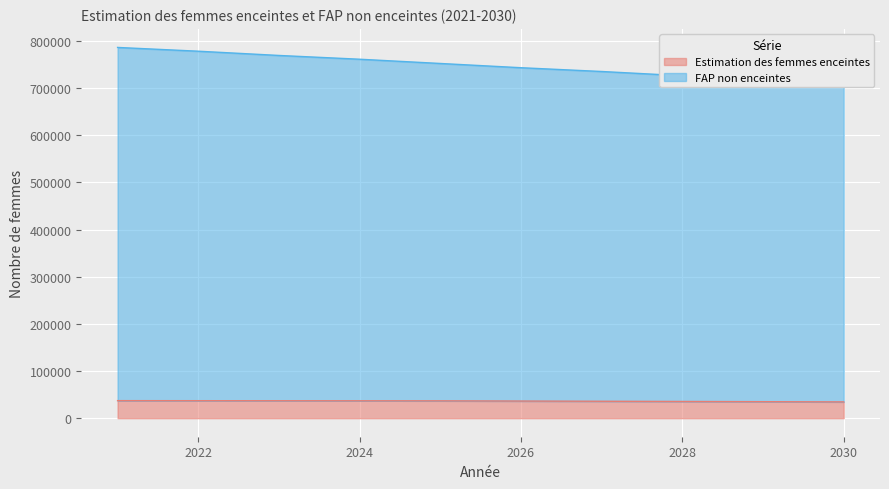

True or false: FAP non enceintes has more than 2 points higher than both neighbors.

False